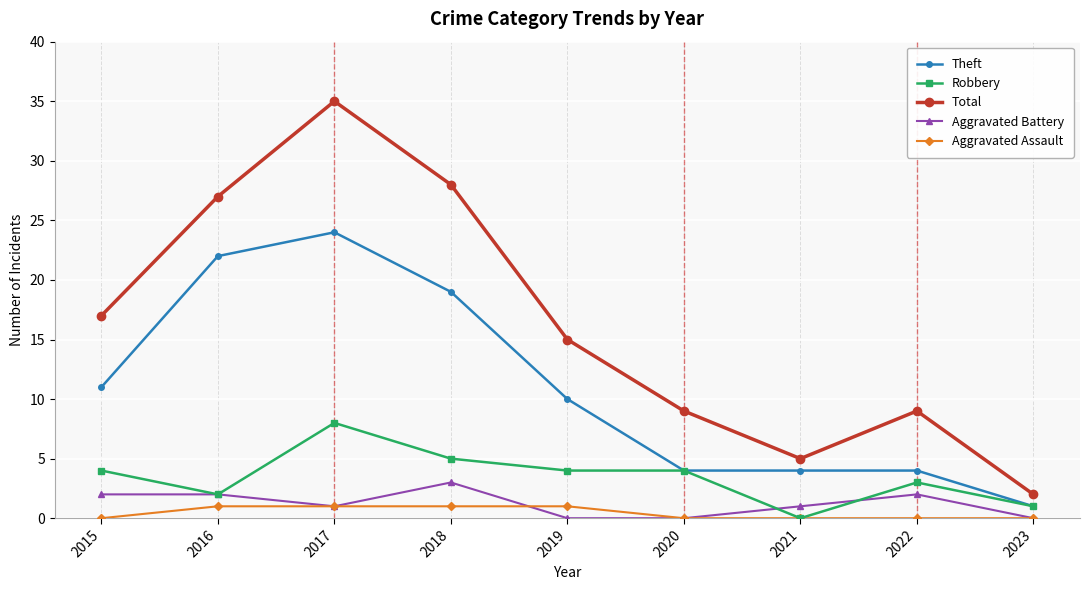

At which category does Theft reach its first local peak?

2017